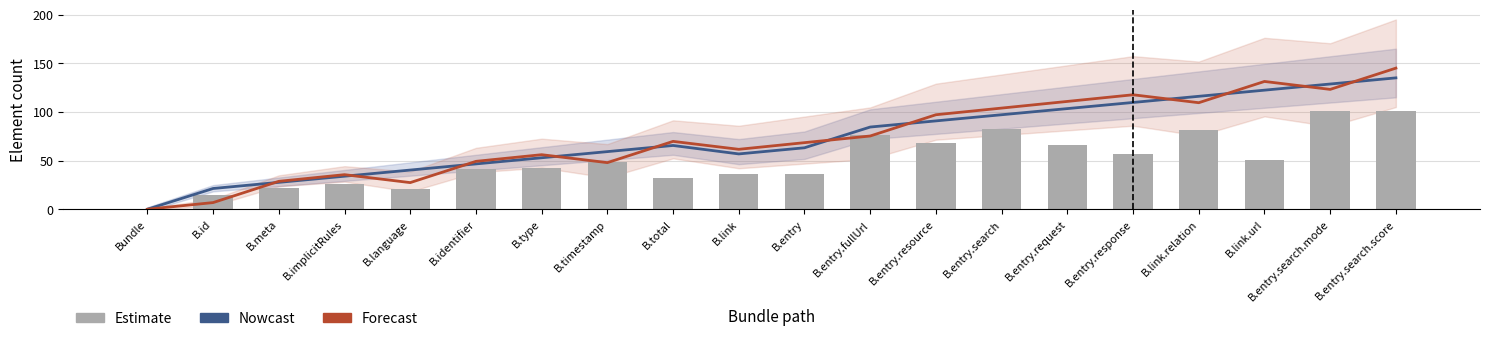

List the series in order of their peak value, highest first.

Forecast, Nowcast, Bars